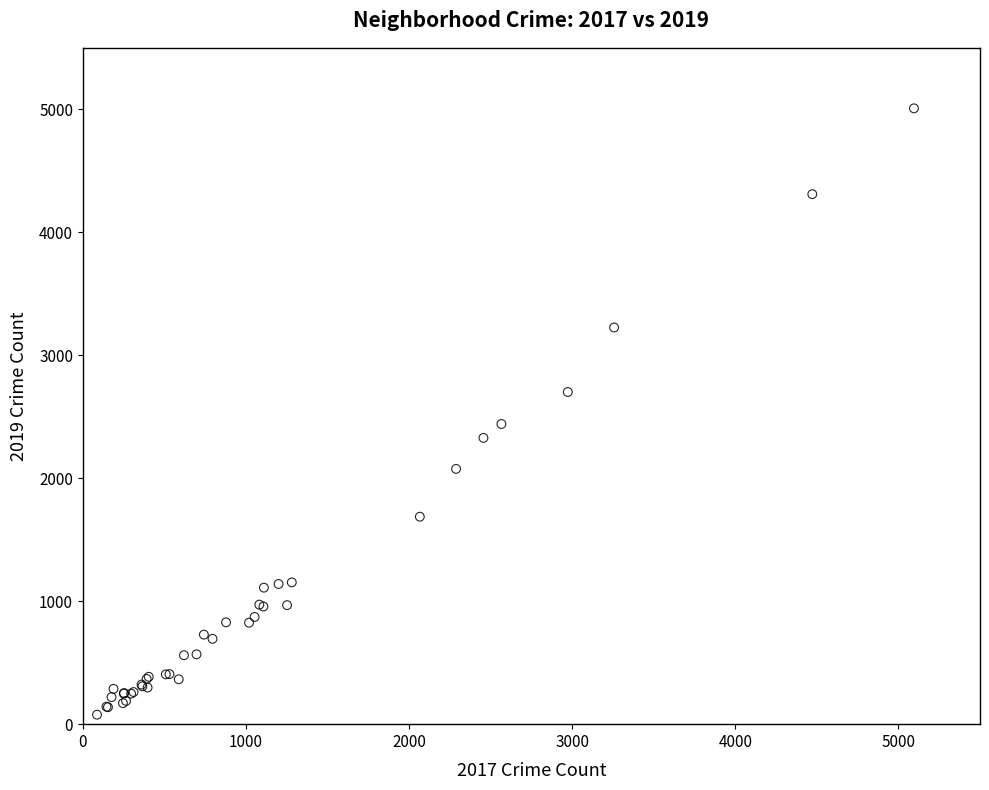

What Y value in the scatter plot is closest to 2542?

2441